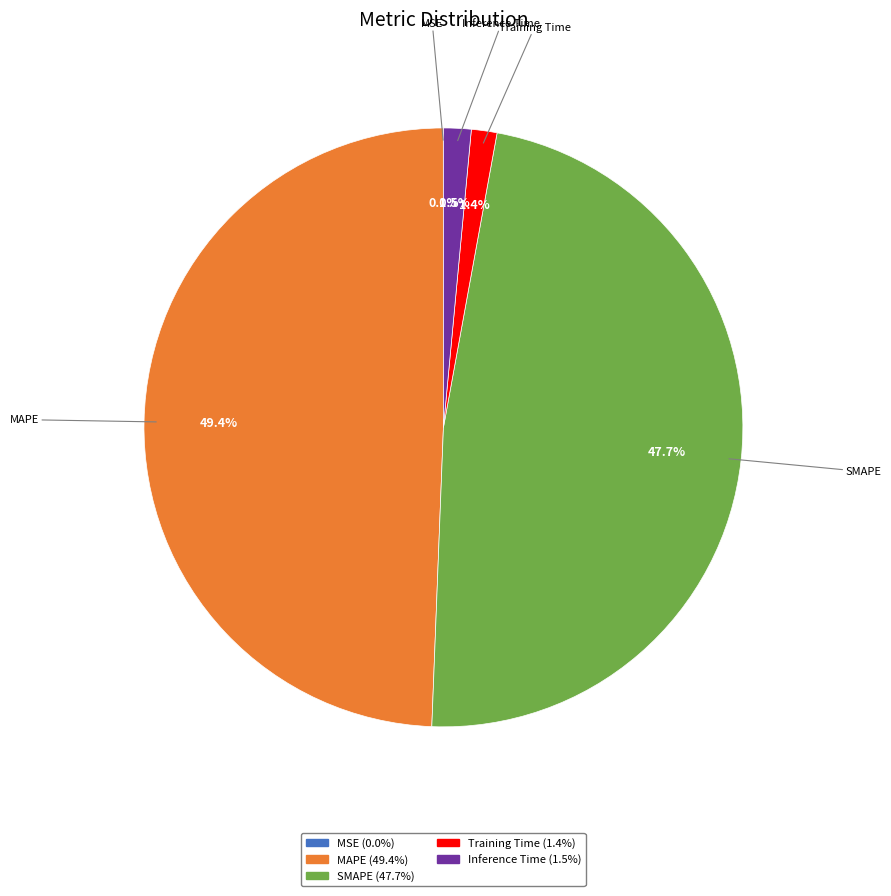

Combined, what portion of the pie is Inference Time and Training Time?

2.9%